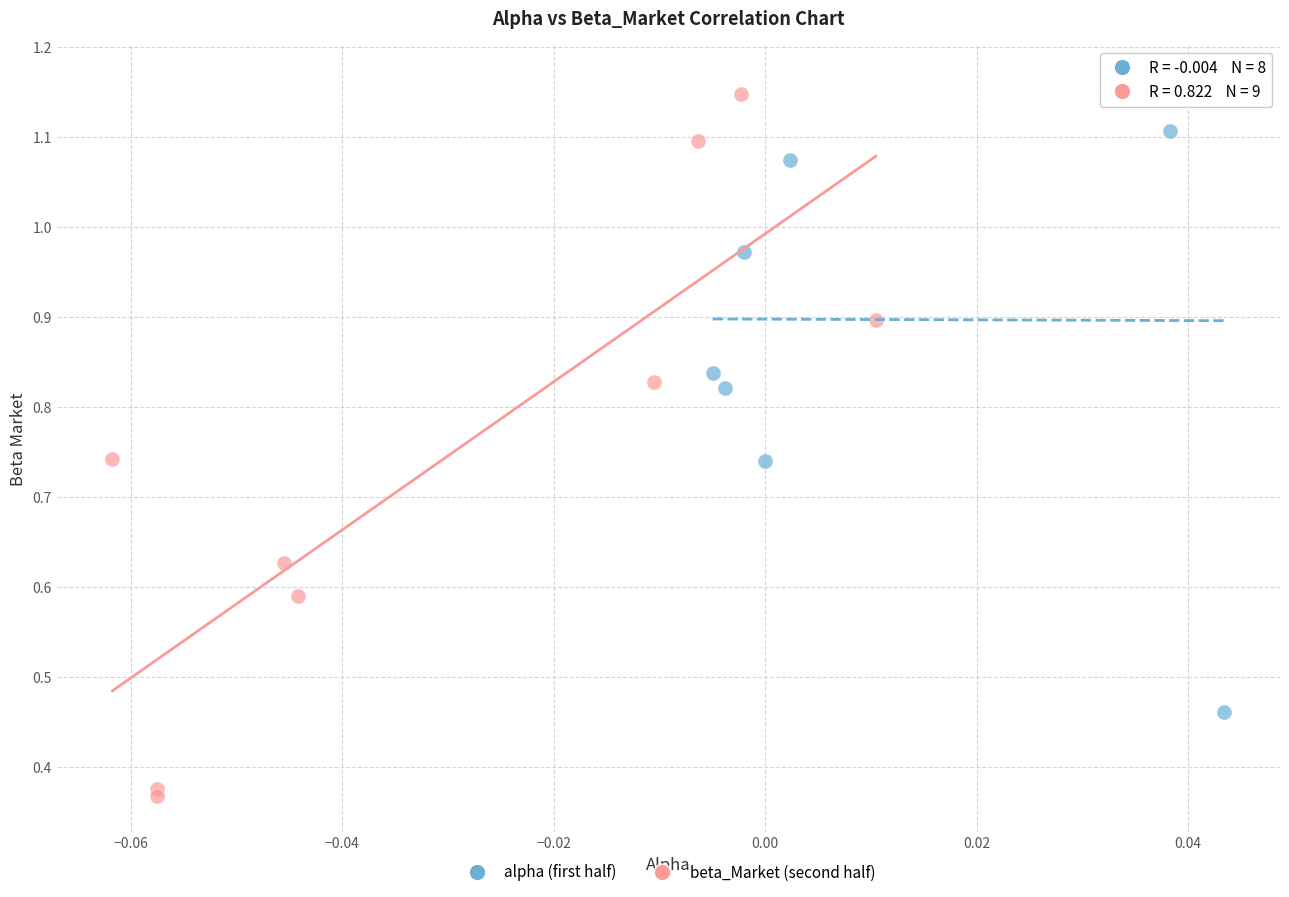

Which series reaches the maximum Y coordinate?

alpha (first half)